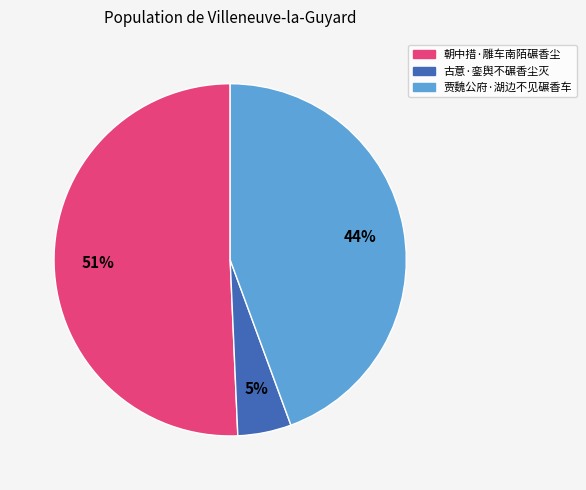

What is the majority slice?

朝中措·雕车南陌碾香尘